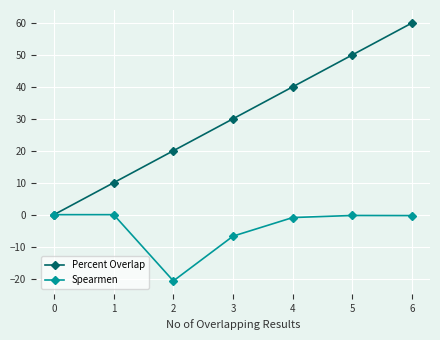

Rank the series by their maximum value, from highest to lowest.

Percent Overlap, Spearmen